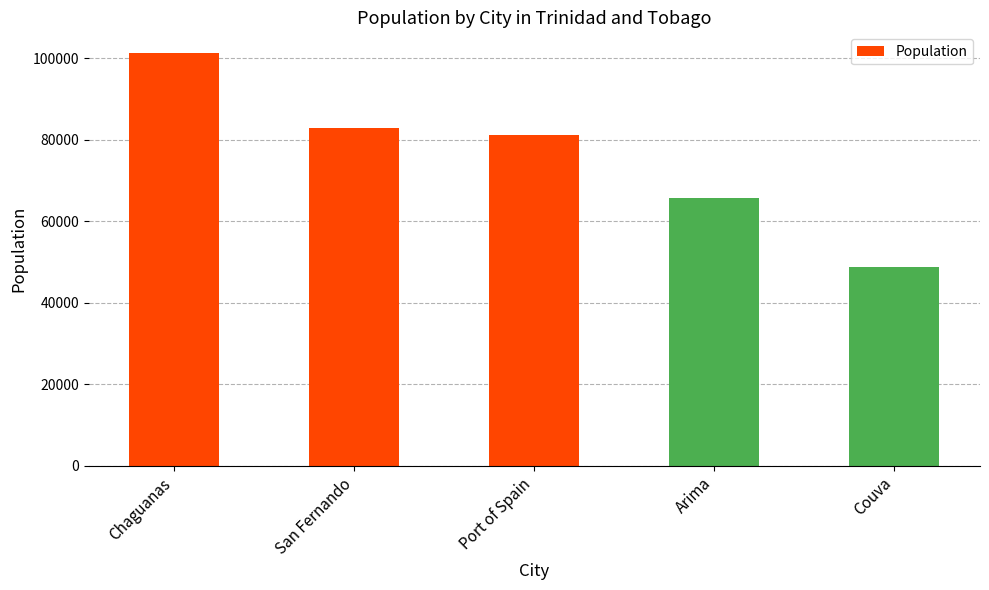

Is it true that the value at Arima is 65623?

True